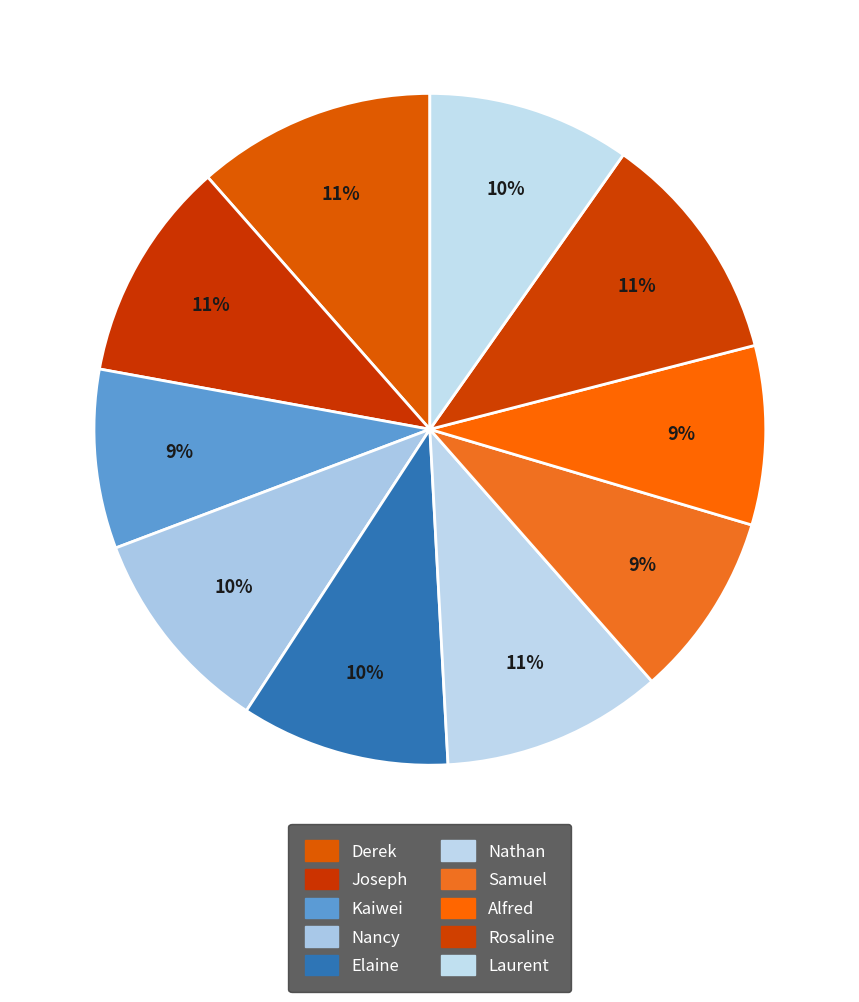

To the nearest percent, what is the average slice percentage?

10%